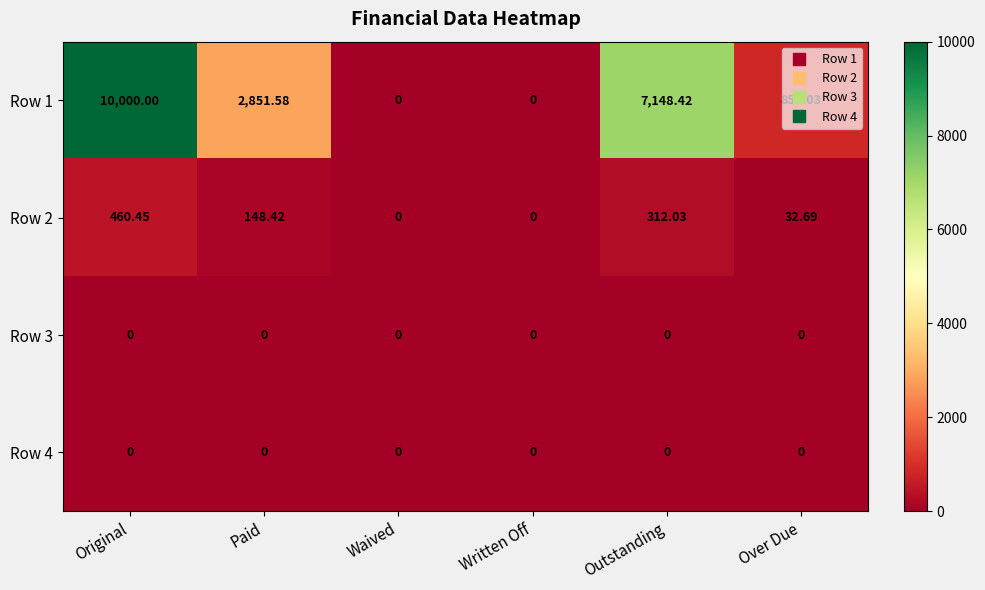

Is the value of Row 2 at Paid greater than the value of Row 3 at Outstanding?

Yes